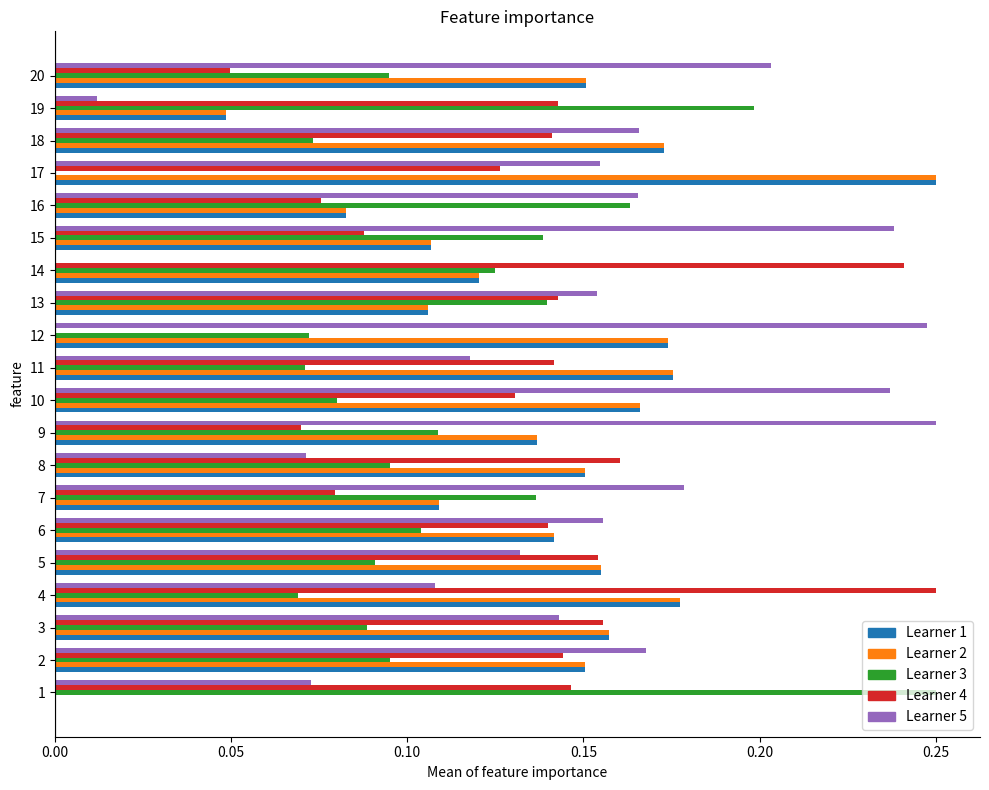

What is the total value across all series at 10?

0.8